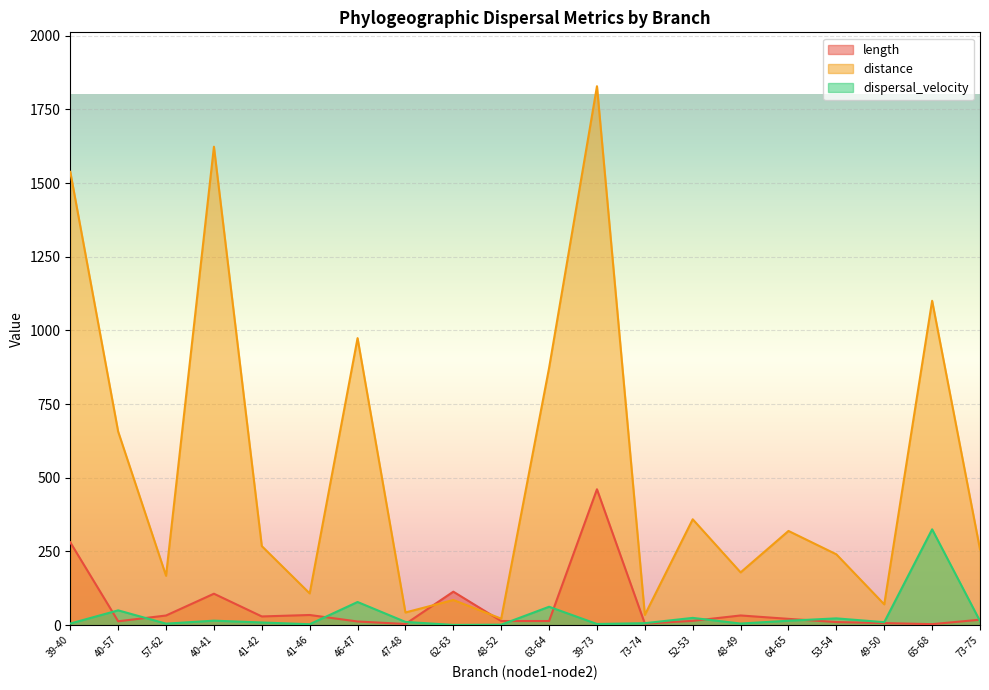

The length series shows 193.7 at 62-63. True or false?

False